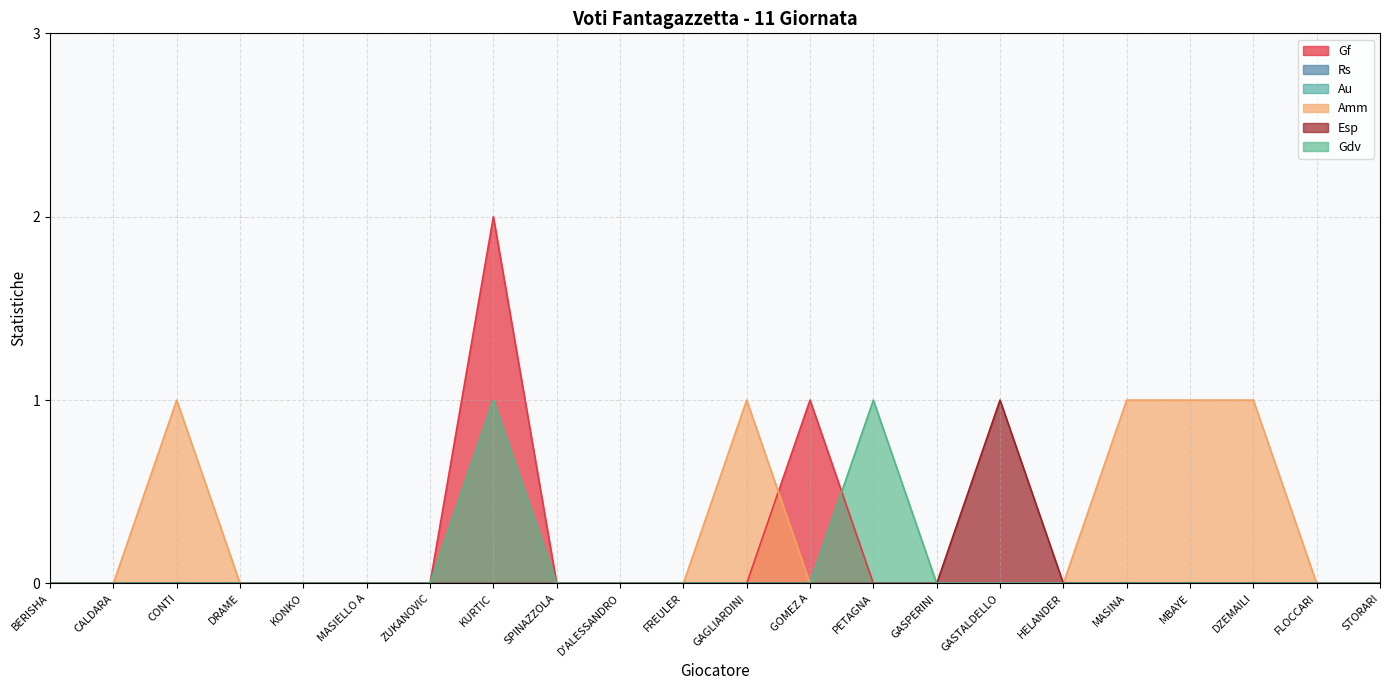

At which category is the sum across all series the highest?

KURTIC